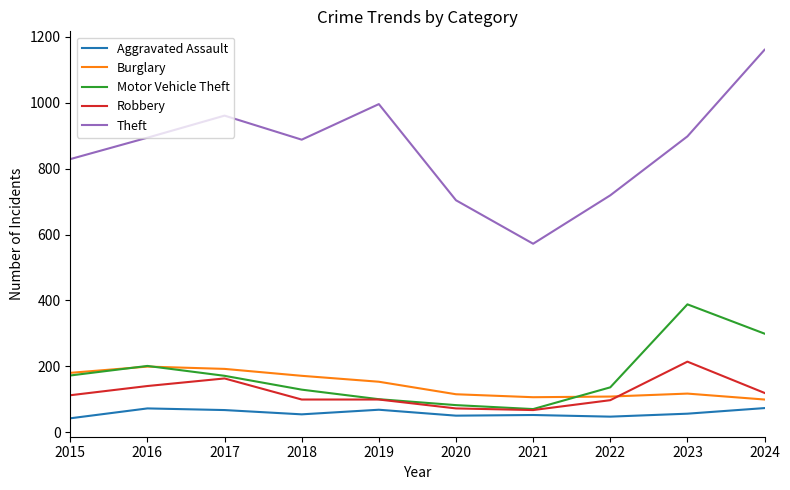

Is the value of Burglary at 2022 greater than the value of Motor Vehicle Theft at 2016?

No